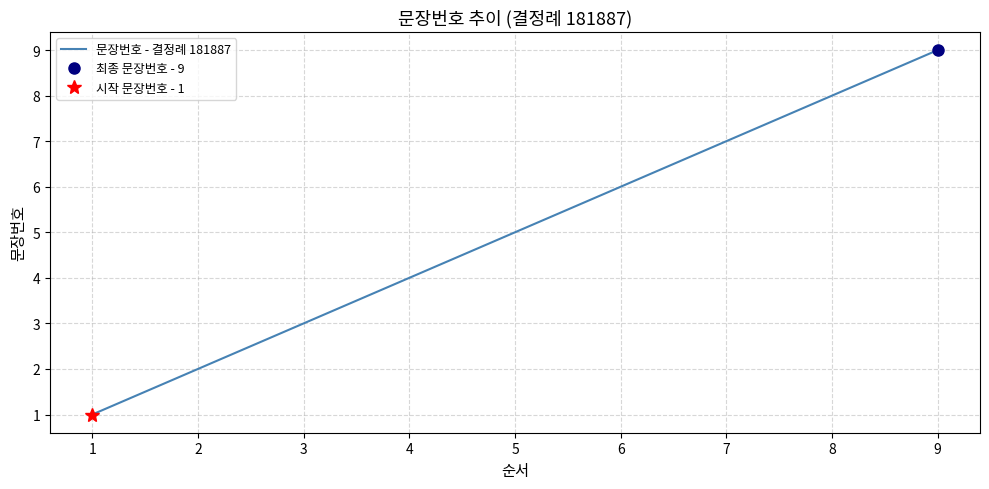

How many values are between 3 and 7?

5